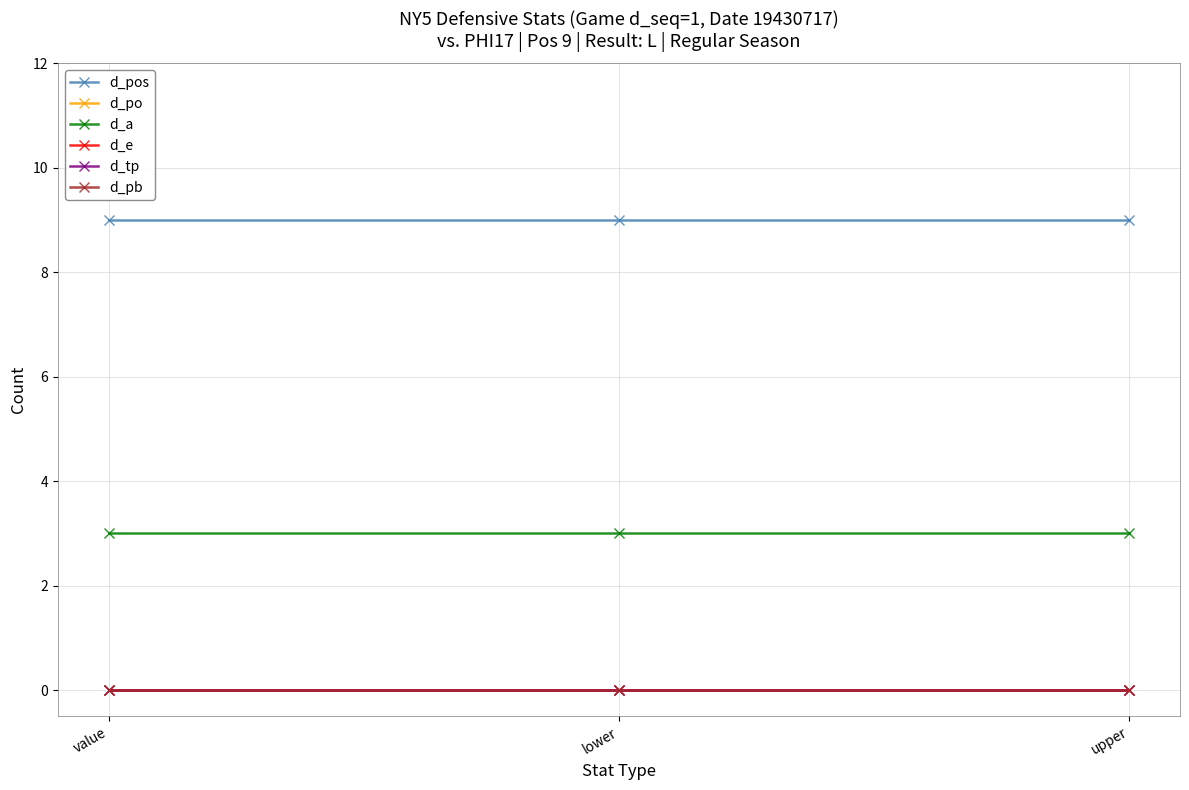

Is this an area chart (filled region under the line)?

No